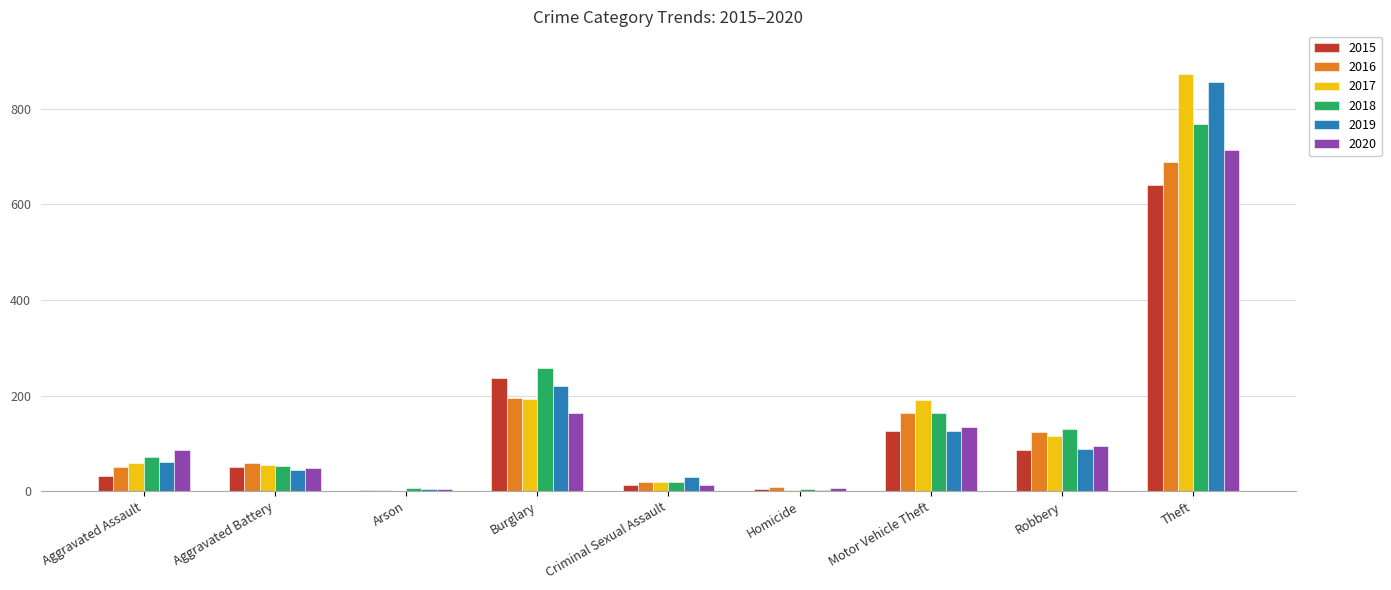

How many categories are shown in the chart?

9